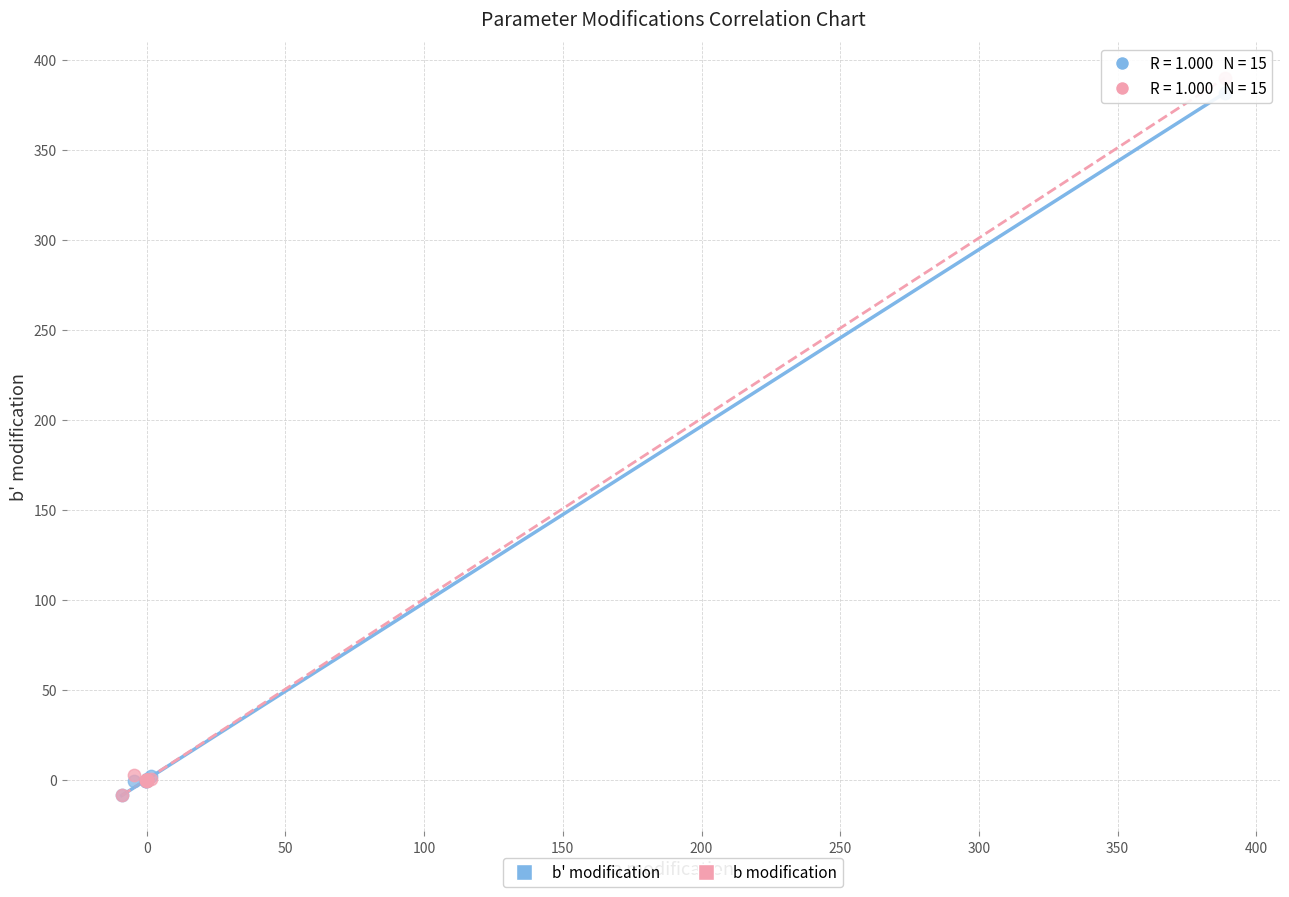

Which series has the widest spread of Y values?

b modification